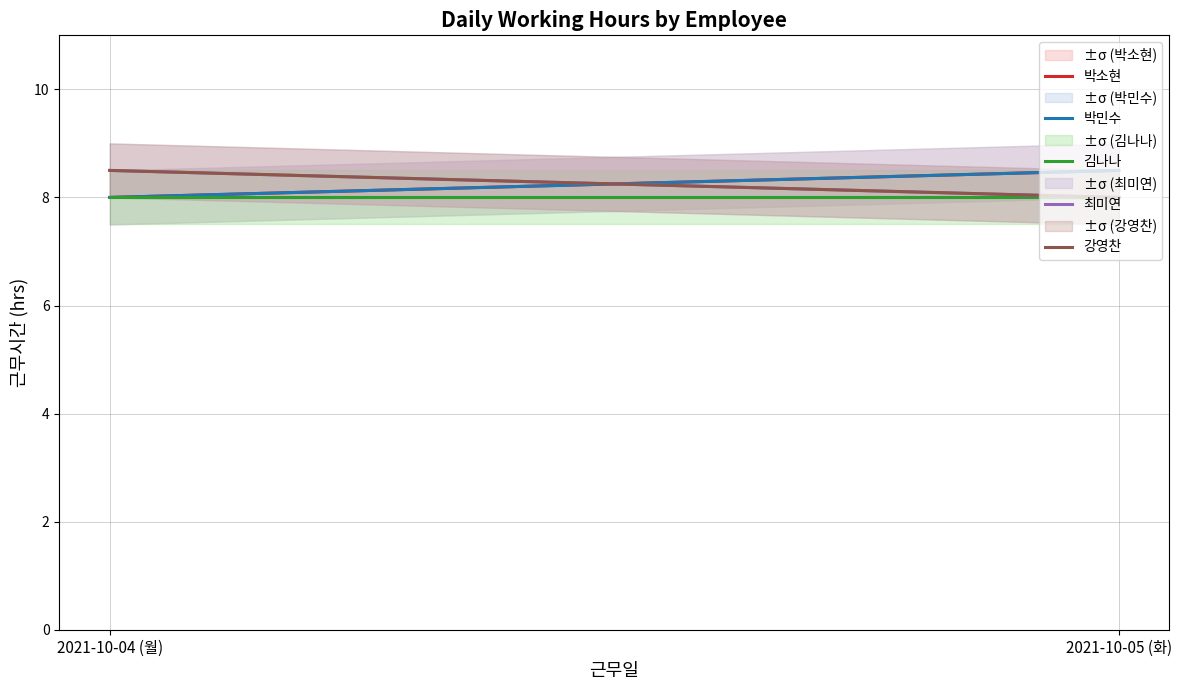

What are all the series names shown in the legend?

박소현, 박민수, 김나나, 최미연, 강영찬